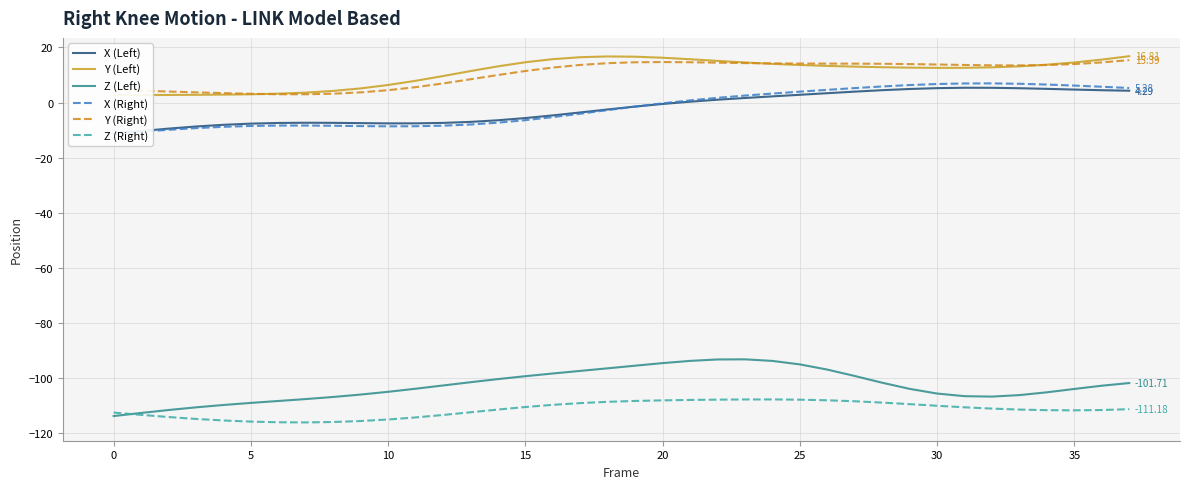

True or false: Z (Left) has more than 2 points higher than both neighbors.

False